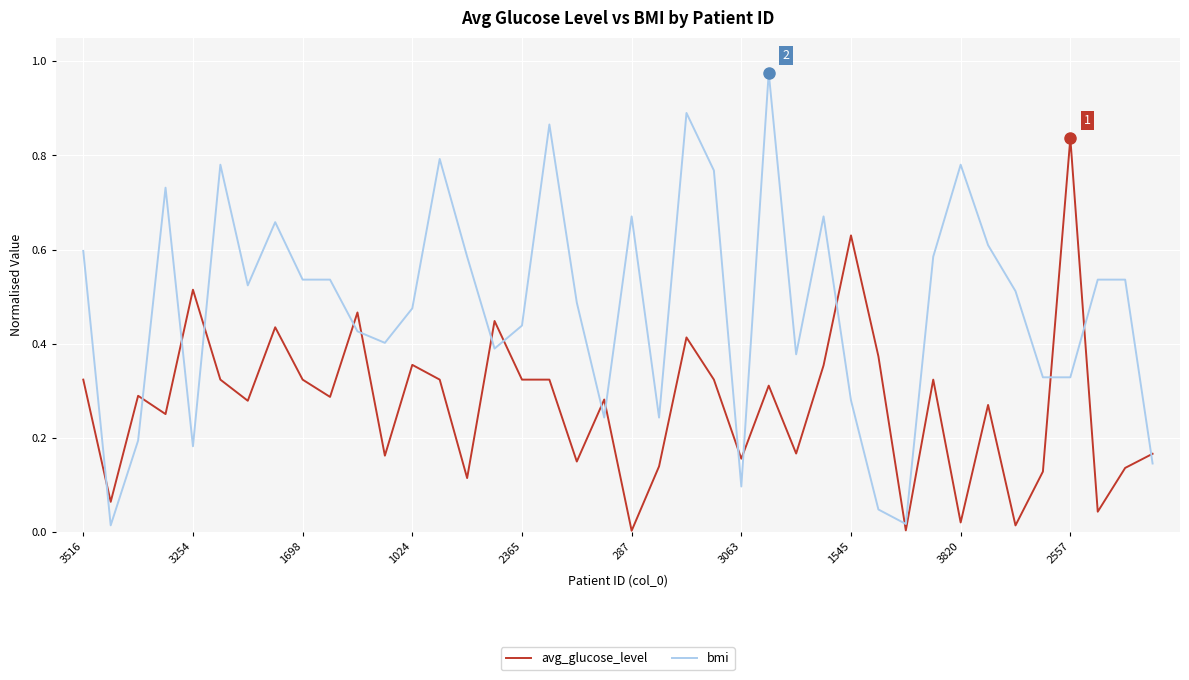

True or false: bmi and avg_glucose_level cross at least once.

True